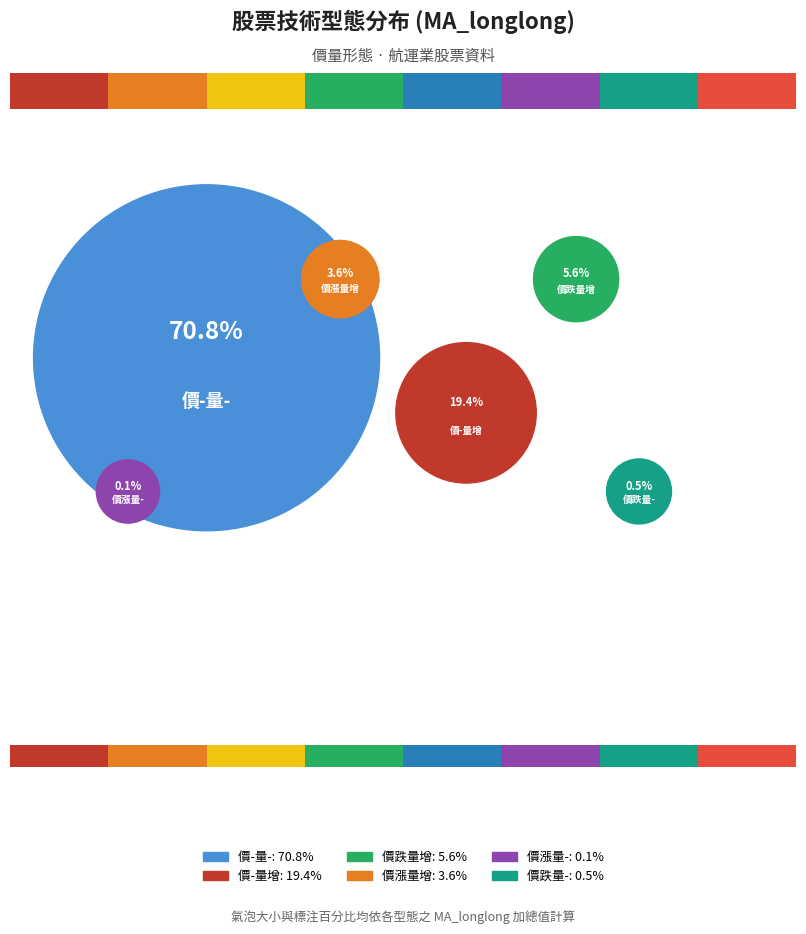

To the nearest percent, what portion does 價-量增 represent?

19%